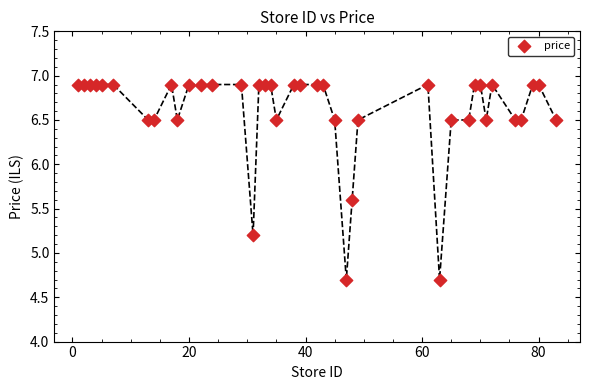

What is the range of Y values (max minus min)?

2.2